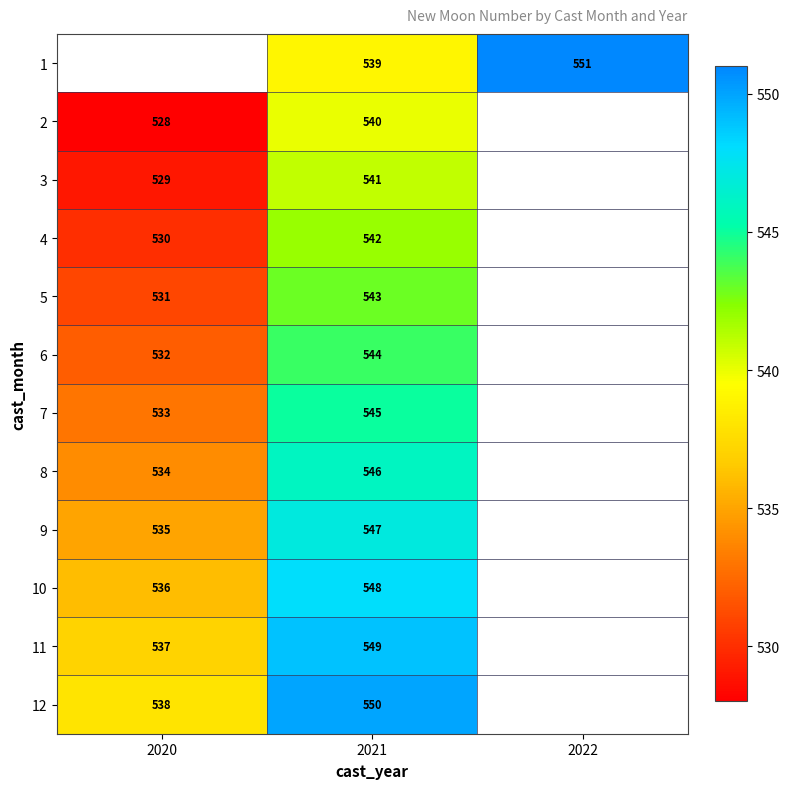

What is the total value across all series at 2021?

6534